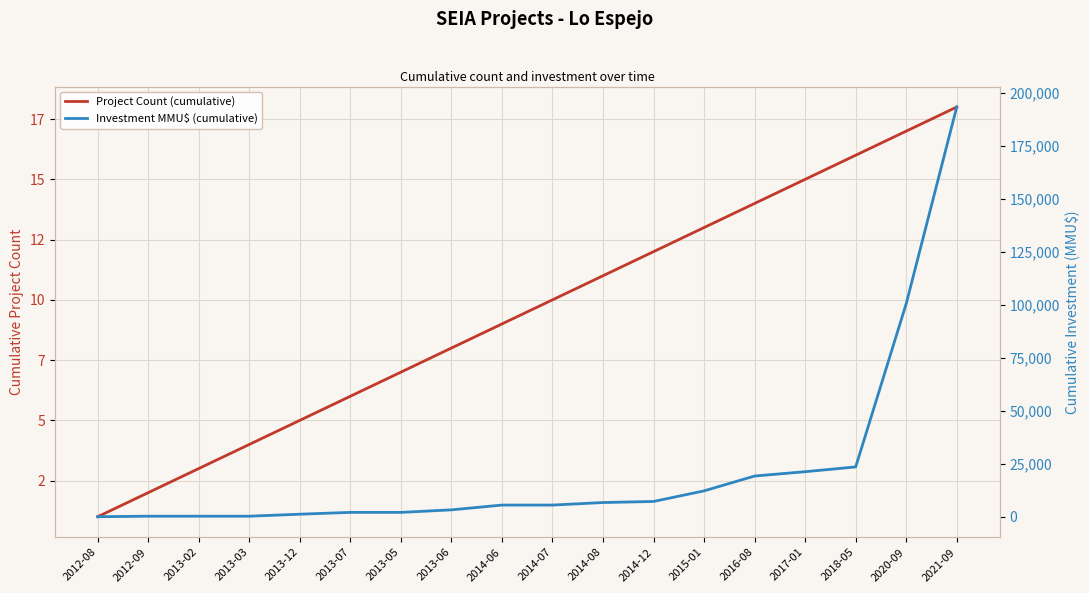

How many lines are shown in the chart?

2